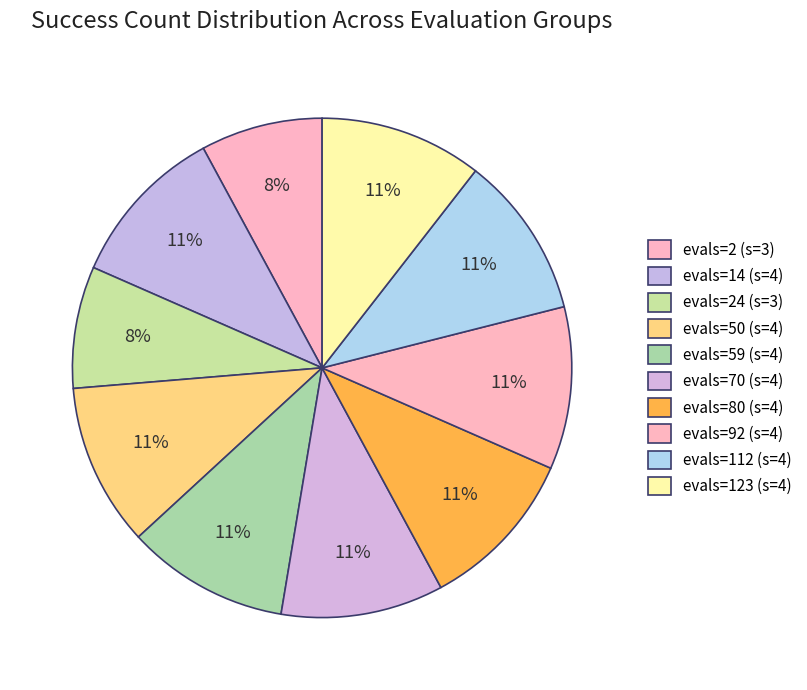

To the nearest percent, what is the difference between the largest and smallest slice percentages?

3%